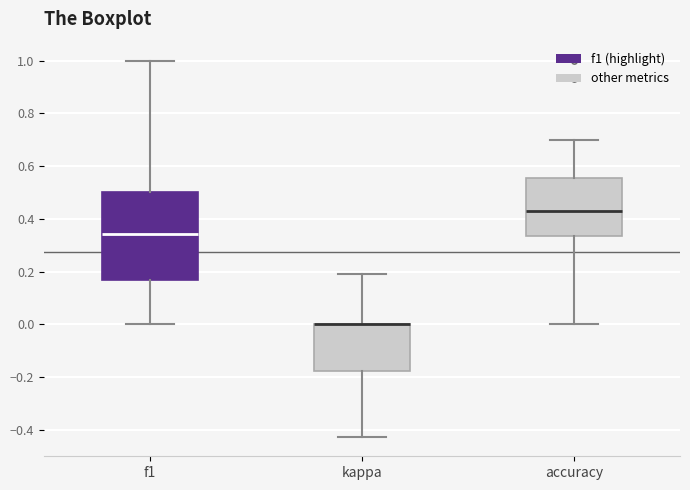

Where does the median line of the box for f1 sit on the y-axis? The values are not printed on the chart, so give them approximately, as read against the axis.

0.34